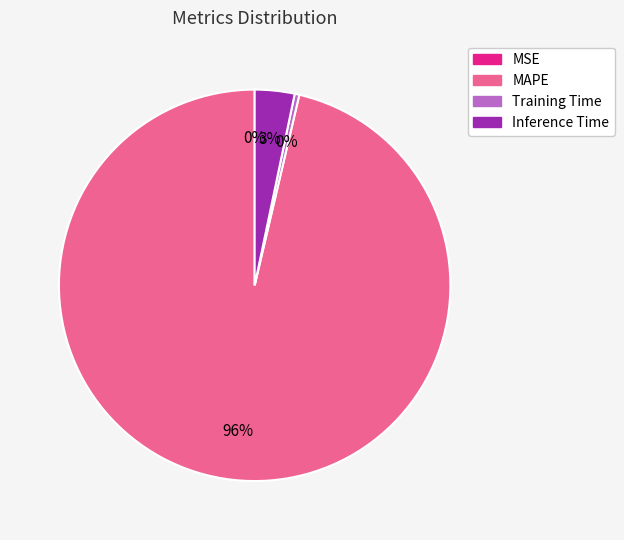

To the nearest percent, what portion does Inference Time represent?

3%